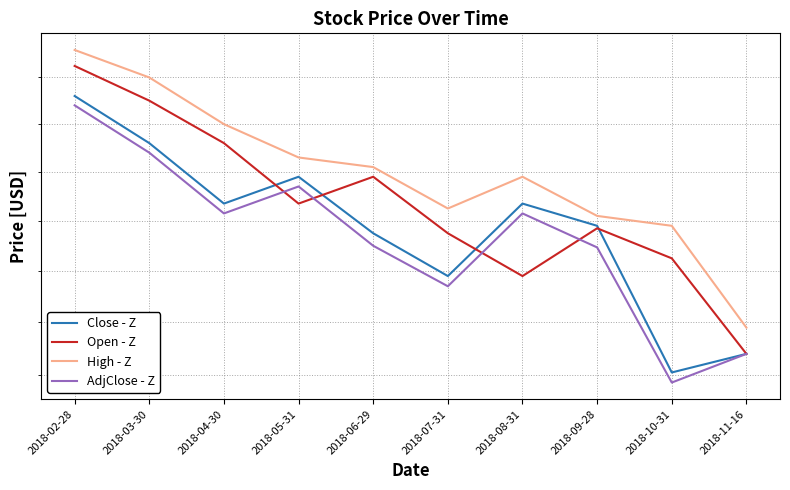

Count the number of categories in the chart.

10